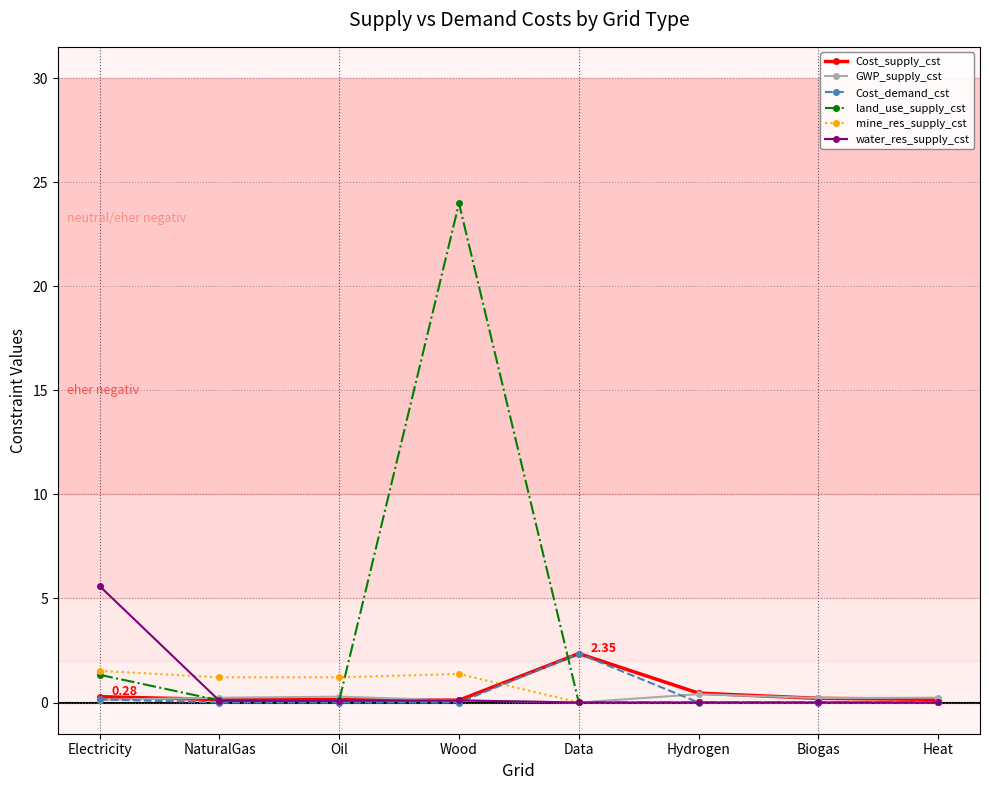

True or false: water_res_supply_cst has a value of 0.1 at NaturalGas.

True